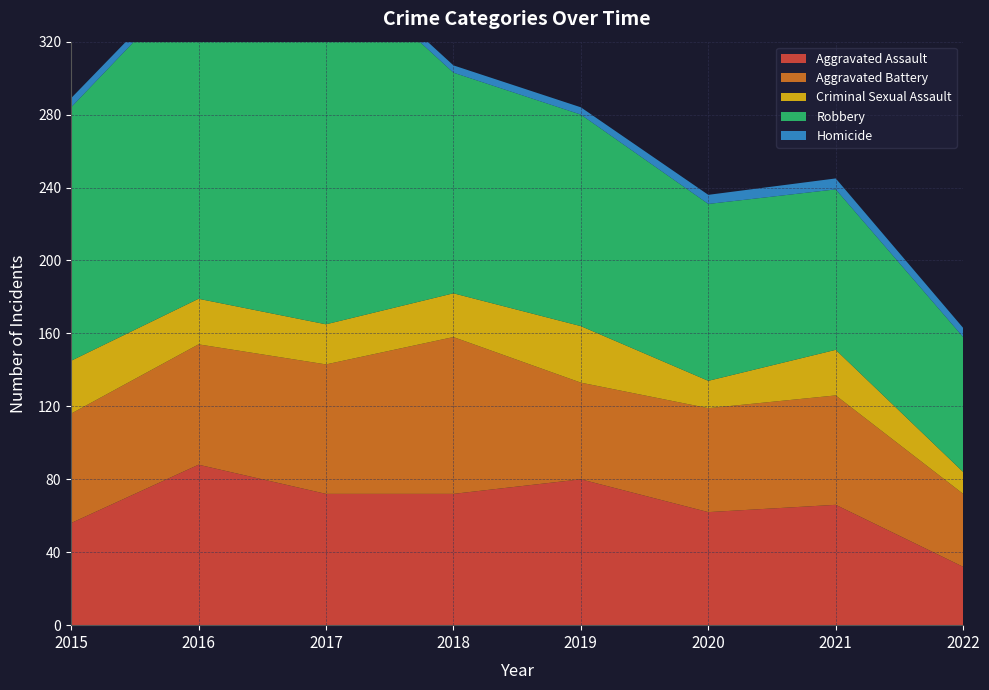

Reading right to left, transcribe all the data shown in this chart.

Aggravated Assault: 2022=32	2021=66	2020=62	2019=80	2018=72	2017=72	2016=88	2015=56
Aggravated Battery: 2022=40	2021=60	2020=57	2019=53	2018=86	2017=71	2016=66	2015=60
Criminal Sexual Assault: 2022=12	2021=25	2020=15	2019=31	2018=24	2017=22	2016=25	2015=29
Robbery: 2022=74	2021=88	2020=97	2019=116	2018=121	2017=202	2016=178	2015=139
Homicide: 2022=5	2021=6	2020=5	2019=4	2018=4	2017=4	2016=4	2015=5